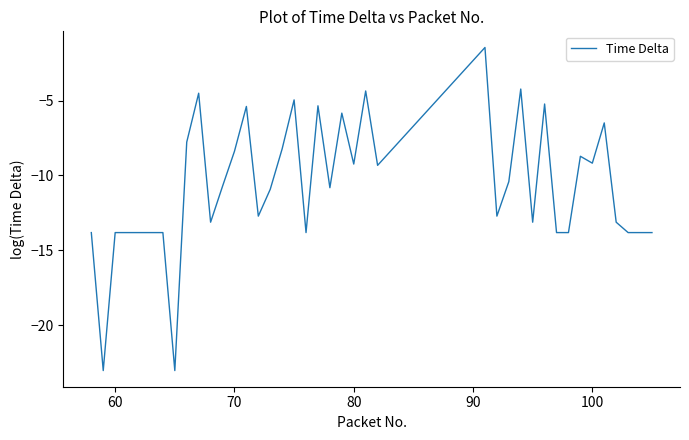

What is the difference between the maximum and minimum values?

21.6